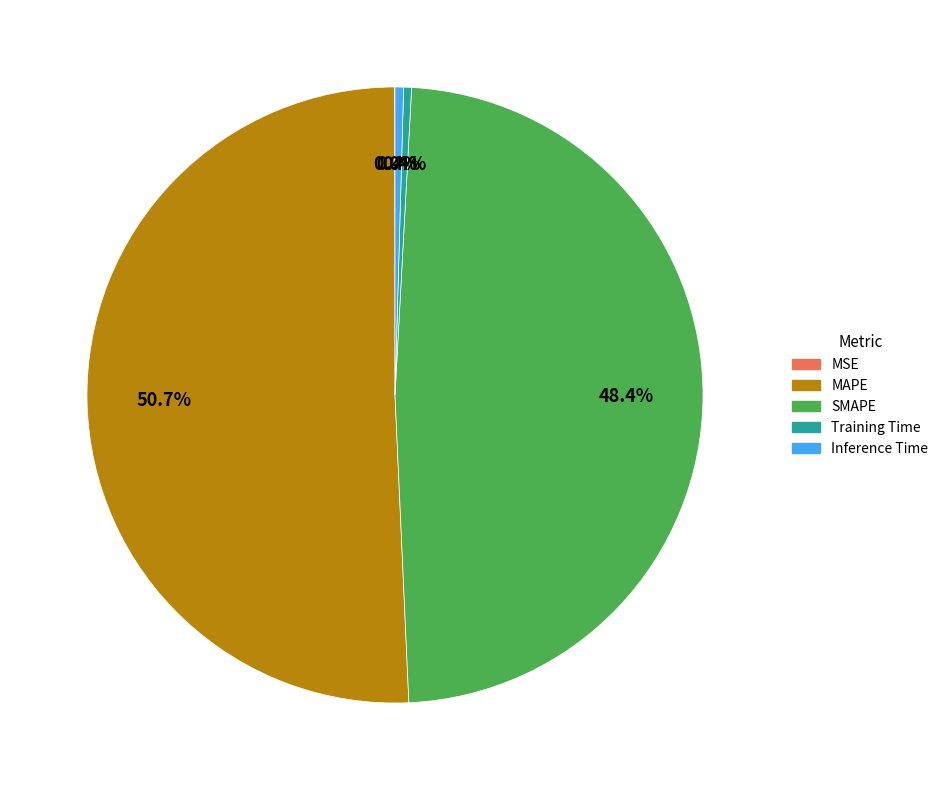

True or false: Training Time accounts for 0% of the total.

True